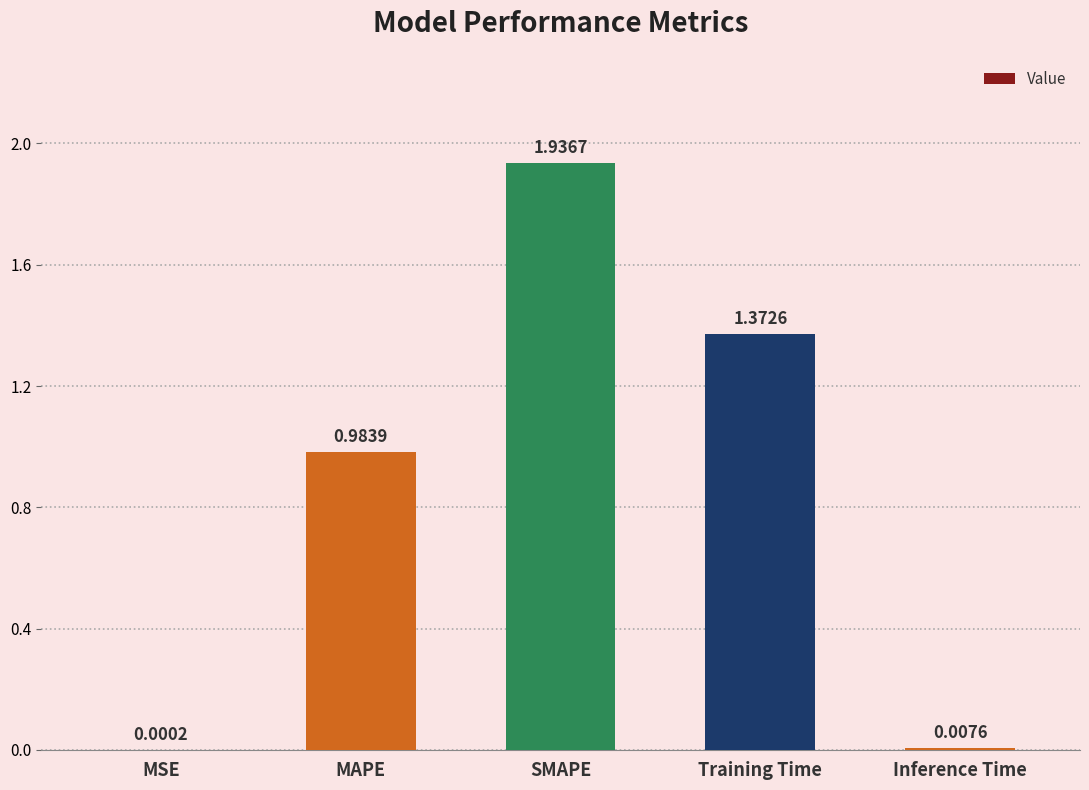

Which label corresponds to the largest value in the chart?

SMAPE